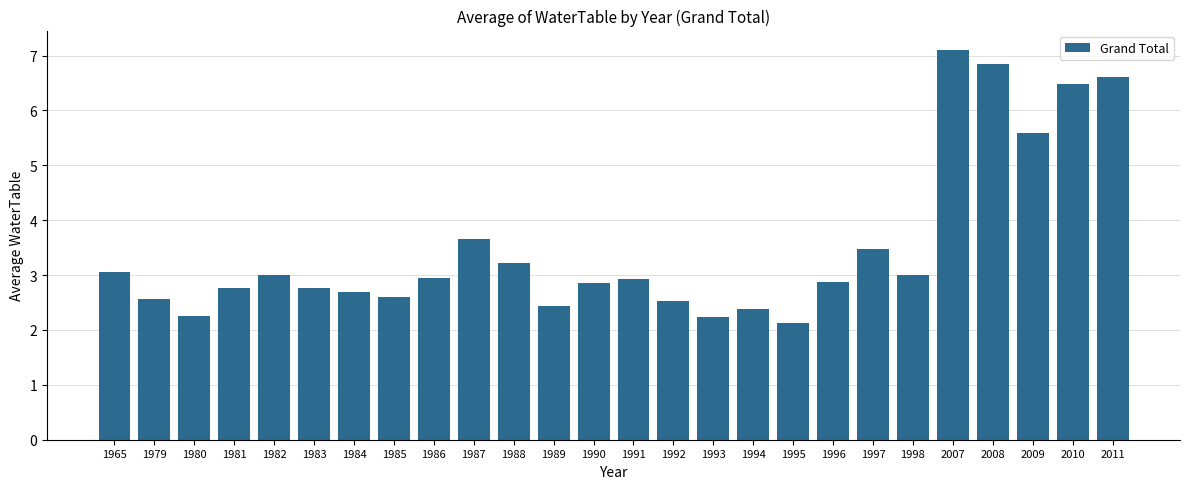

How many data points does each series have?

26